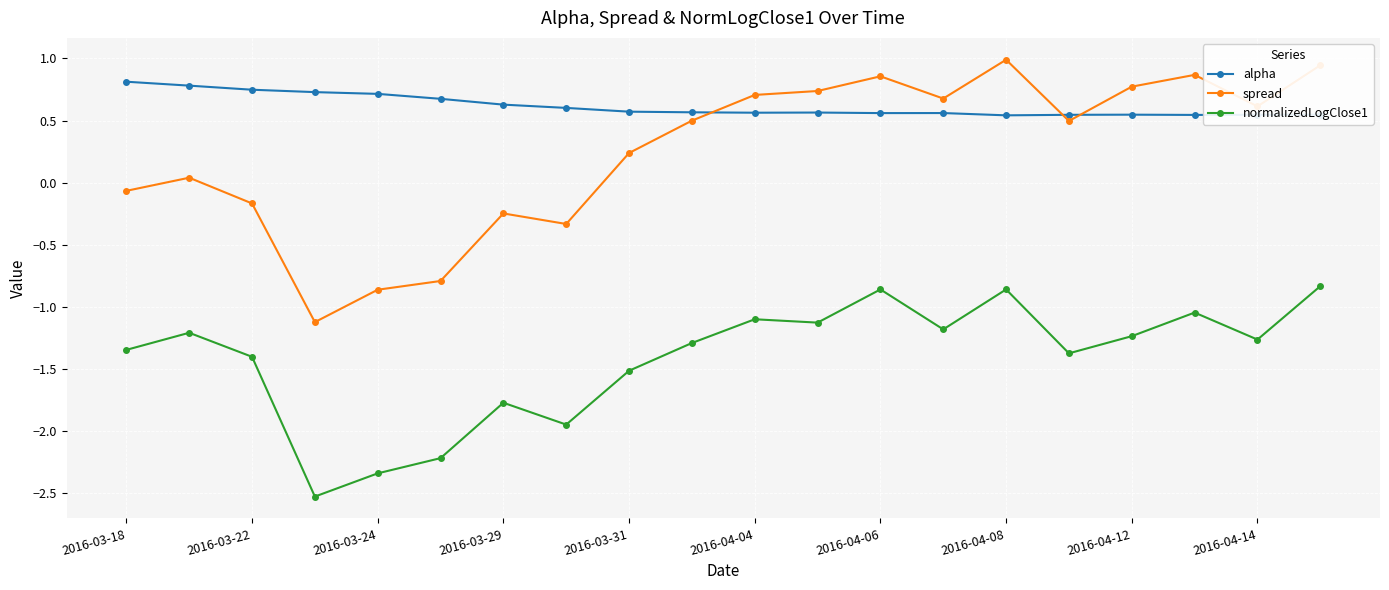

What is the value of the normalizedLogClose1 point at the 16th from the left?

-1.4